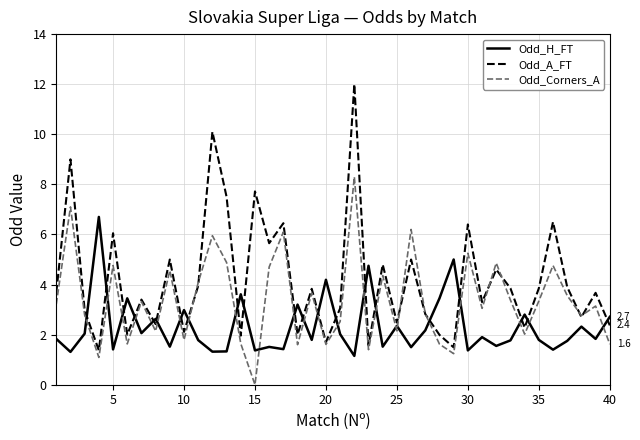

Rank the series by their maximum value, from lowest to highest.

Odd_H_FT, Odd_Corners_A, Odd_A_FT